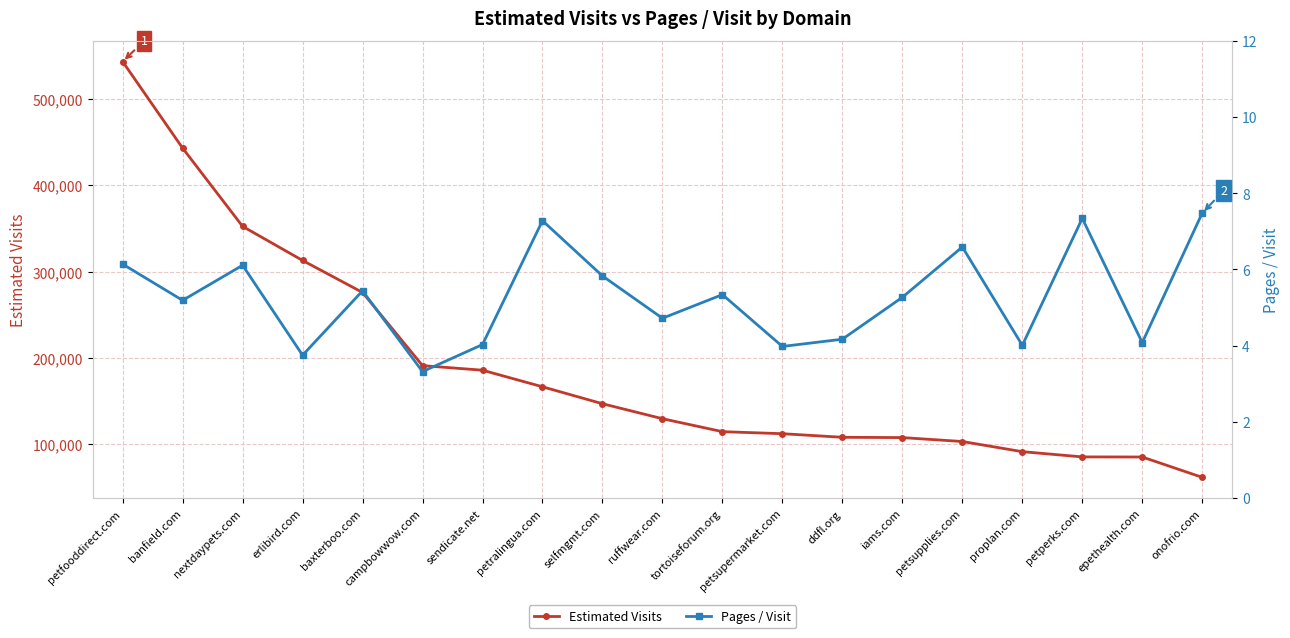

Is the value of Pages / Visit at nextdaypets.com greater than the value of Estimated Visits at ddfl.org?

No